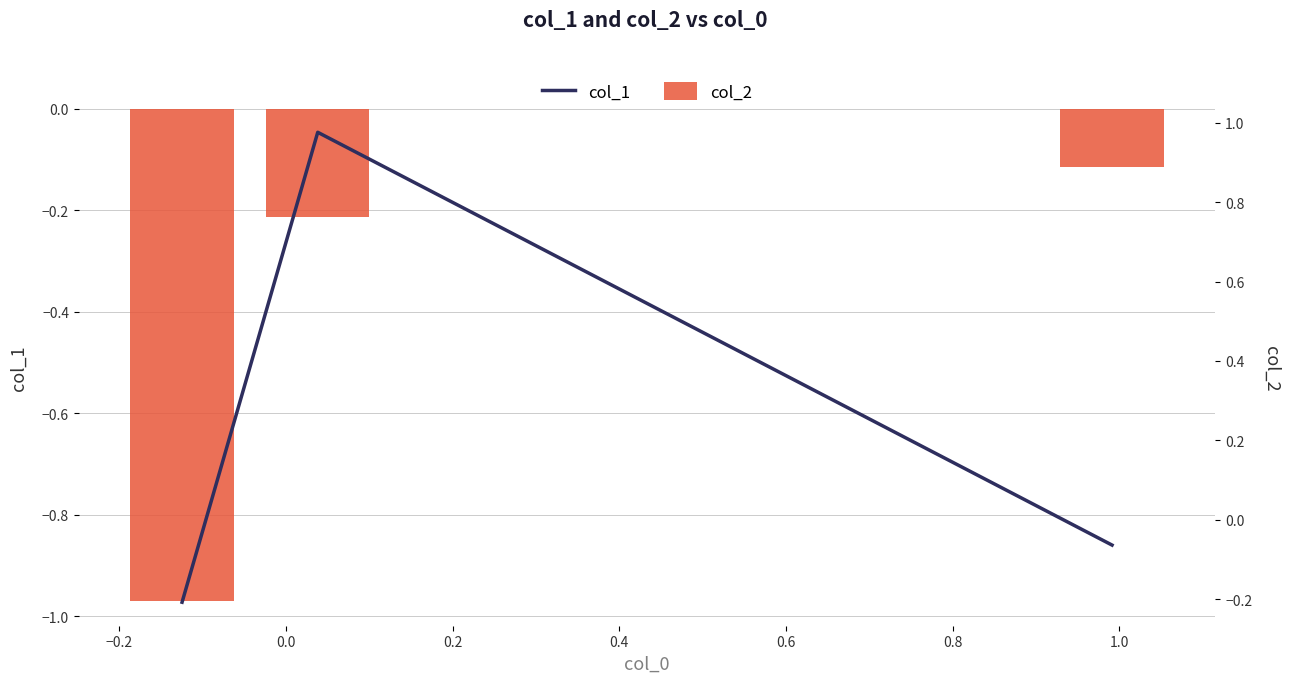

Which has a higher value, −0.2 or −0.4?

−0.2